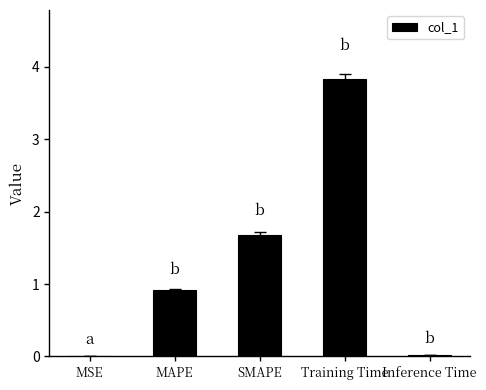

True or false: the data shows 0.0 at MSE.

True